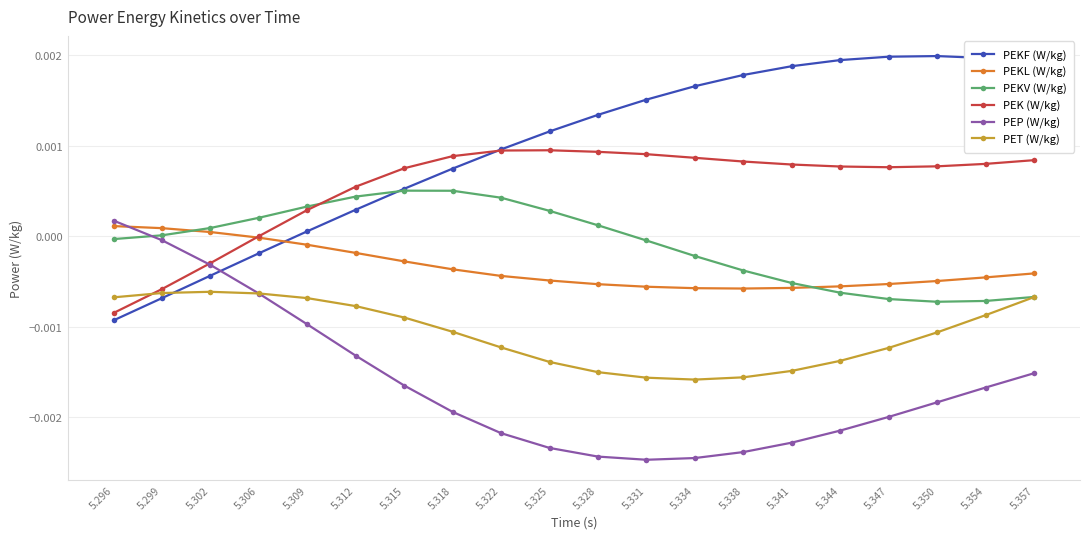

How many data points does each series have?

20